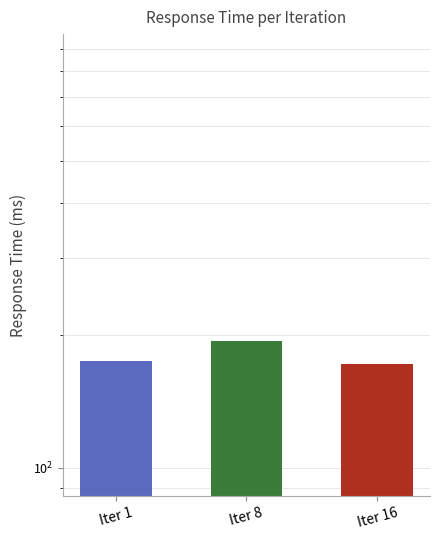

What is the change in value from Iter 1 to Iter 8?

+19.5